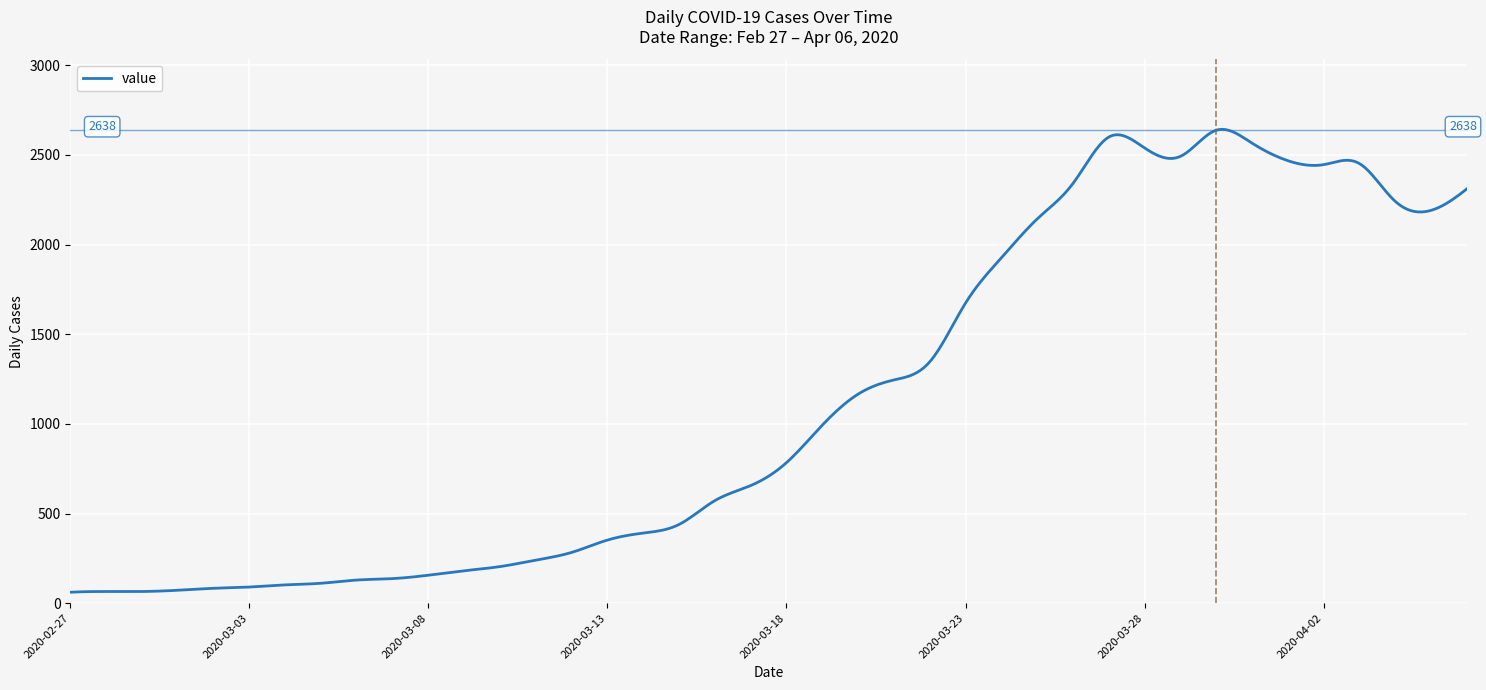

What is the difference between the maximum and minimum values?

2582.1